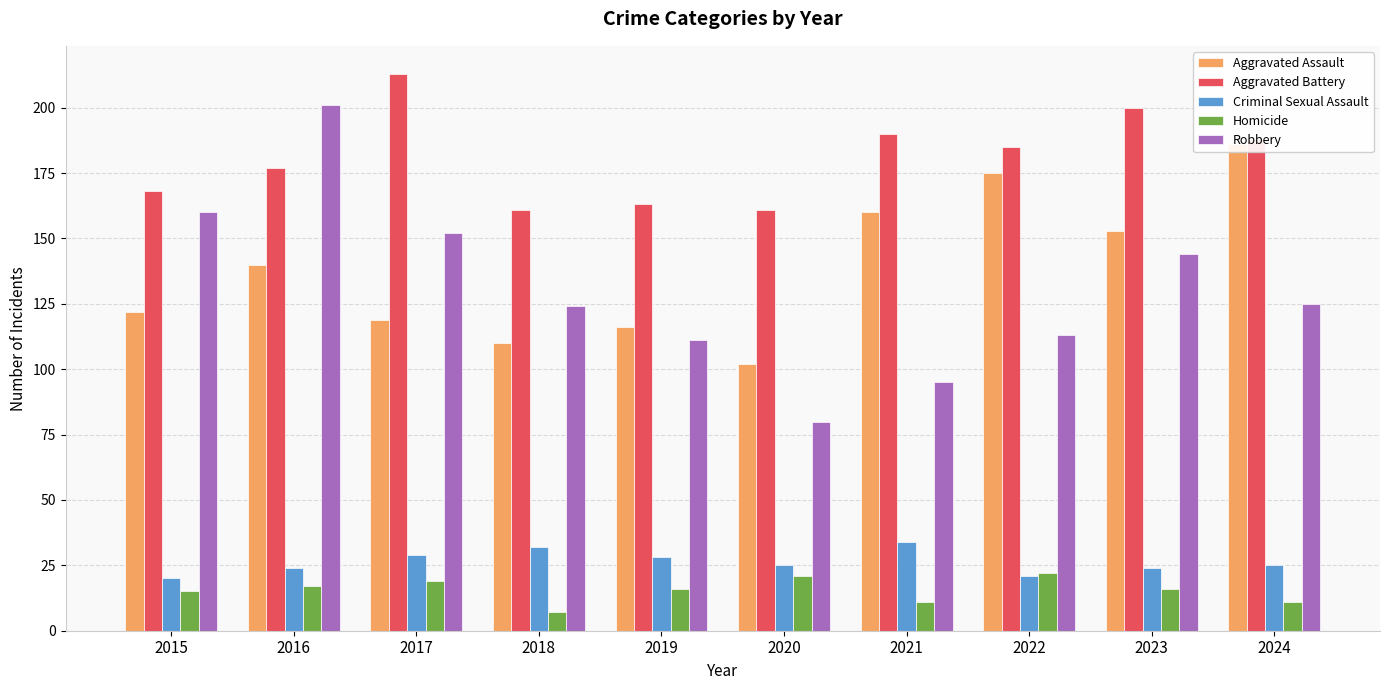

Rank the series by their maximum value, from highest to lowest.

Aggravated Battery, Robbery, Aggravated Assault, Criminal Sexual Assault, Homicide